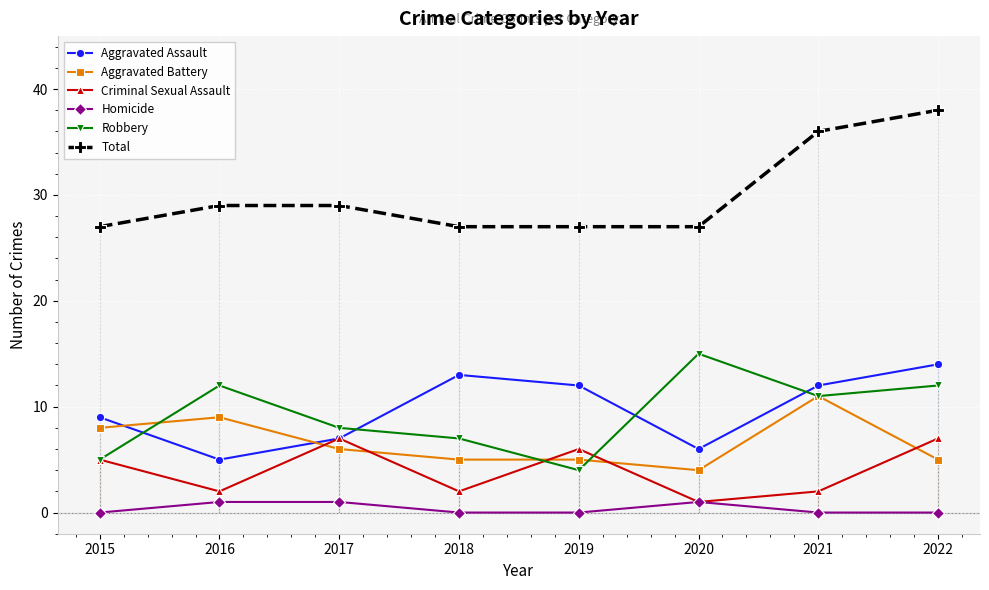

How many interior local valleys does the Criminal Sexual Assault series have?

3